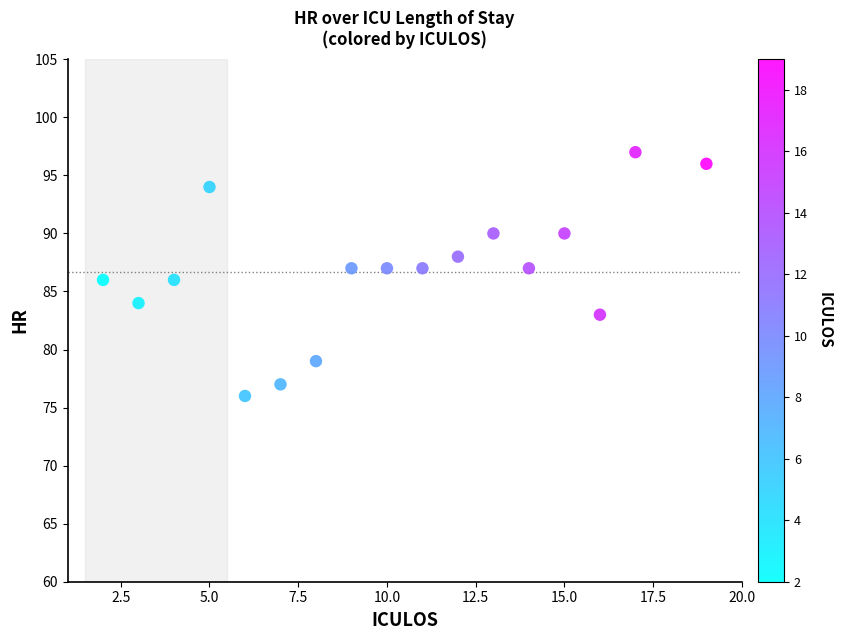

What is the range of Y values (max minus min)?

21